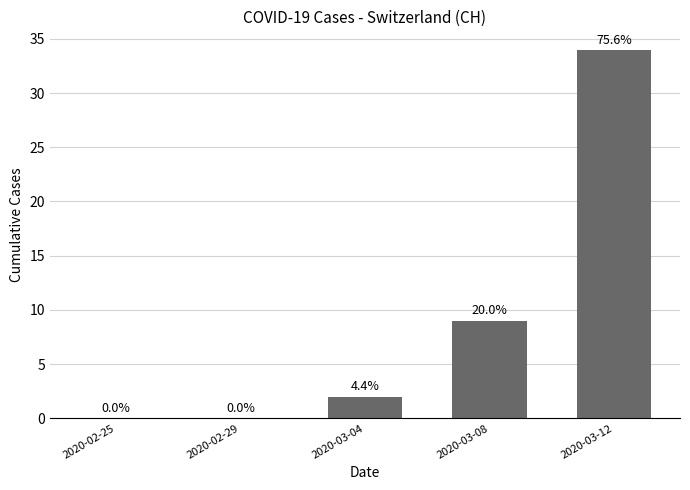

Rank the categories by value from lowest to highest.

2020-02-25, 2020-02-29, 2020-03-04, 2020-03-08, 2020-03-12